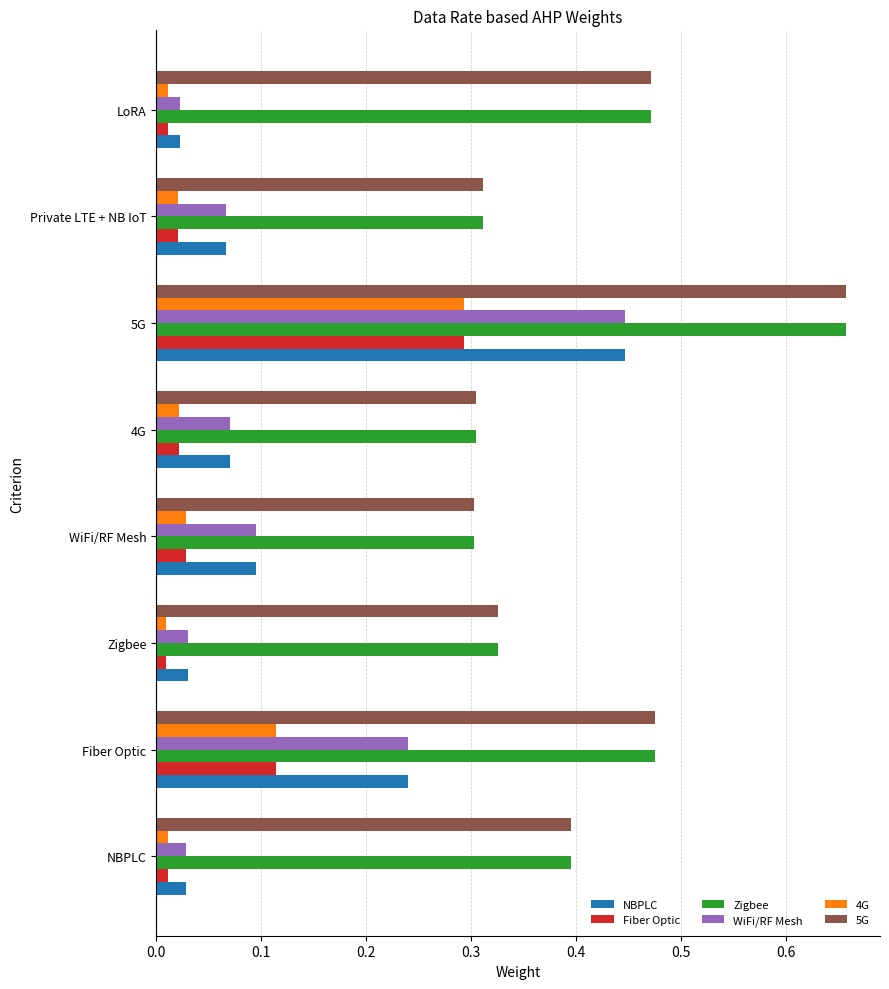

What is the sum of all 5G values?

3.2